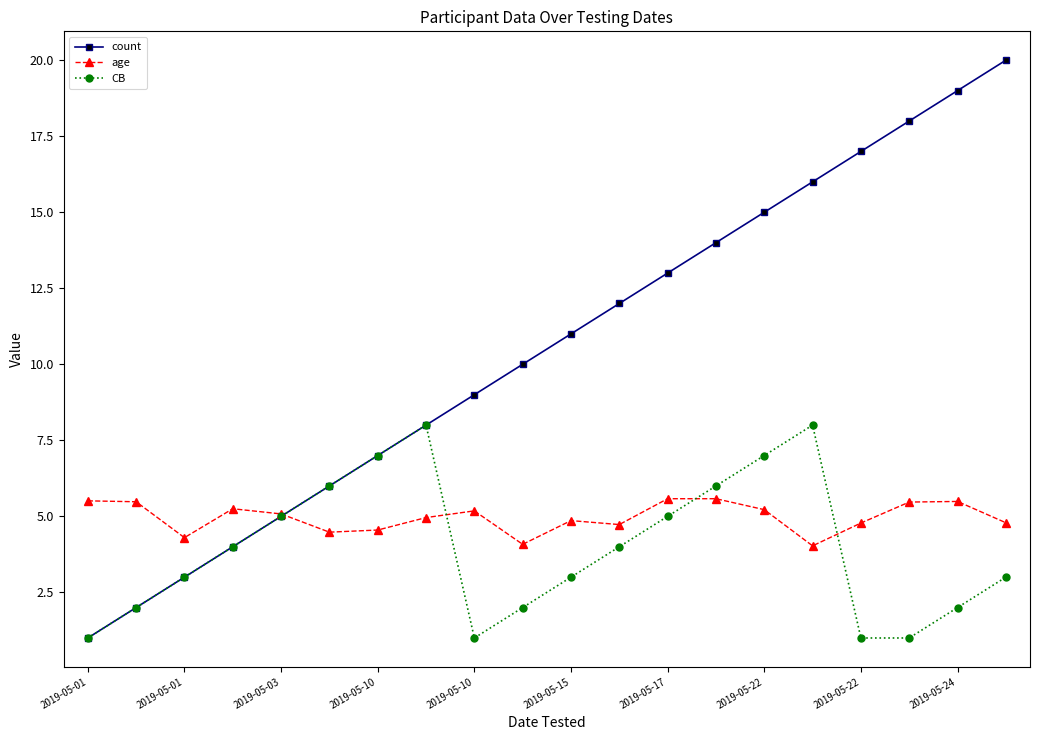

Which series has the largest total across all categories?

count